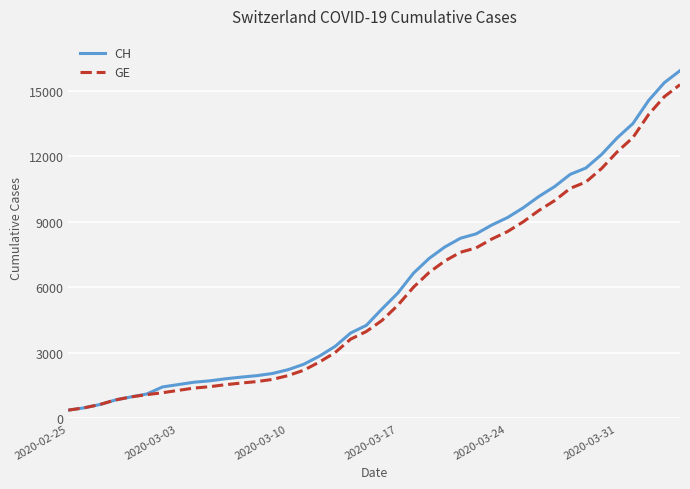

What is the smallest value displayed?

375